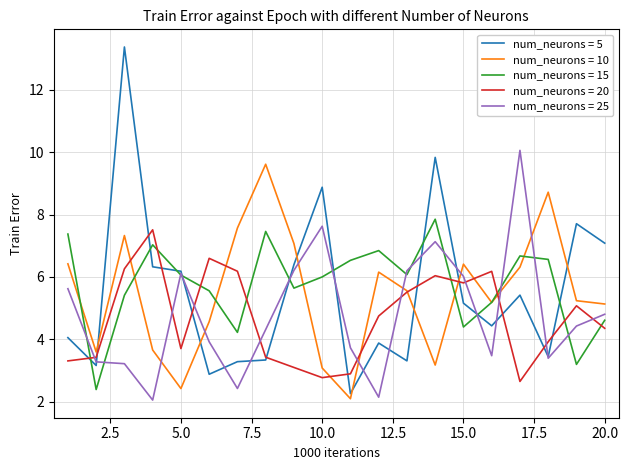

What is the greatest value displayed?

13.4